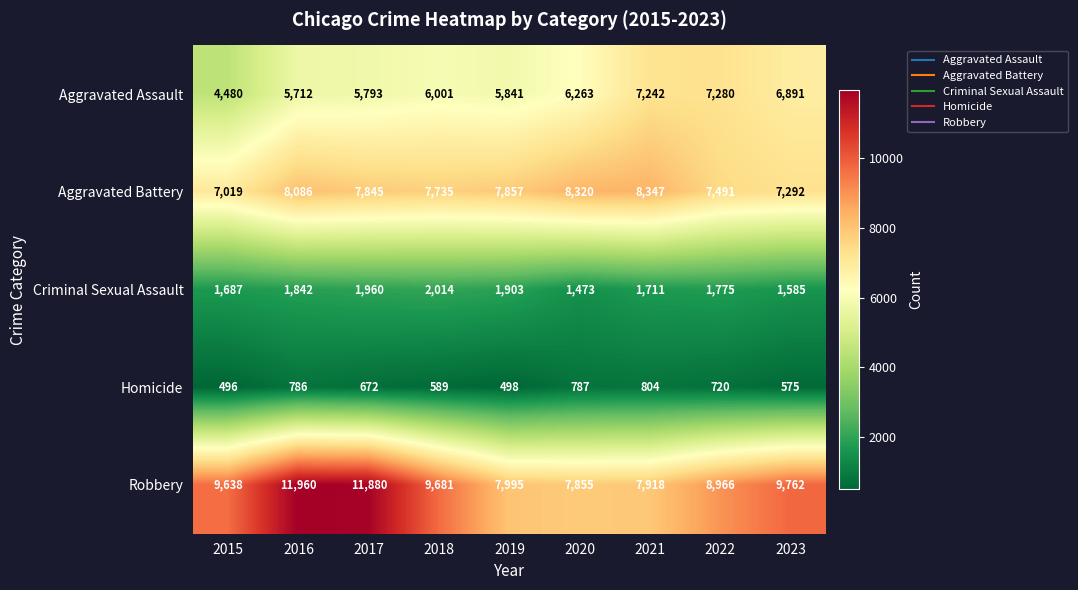

What is the smallest value displayed?

496